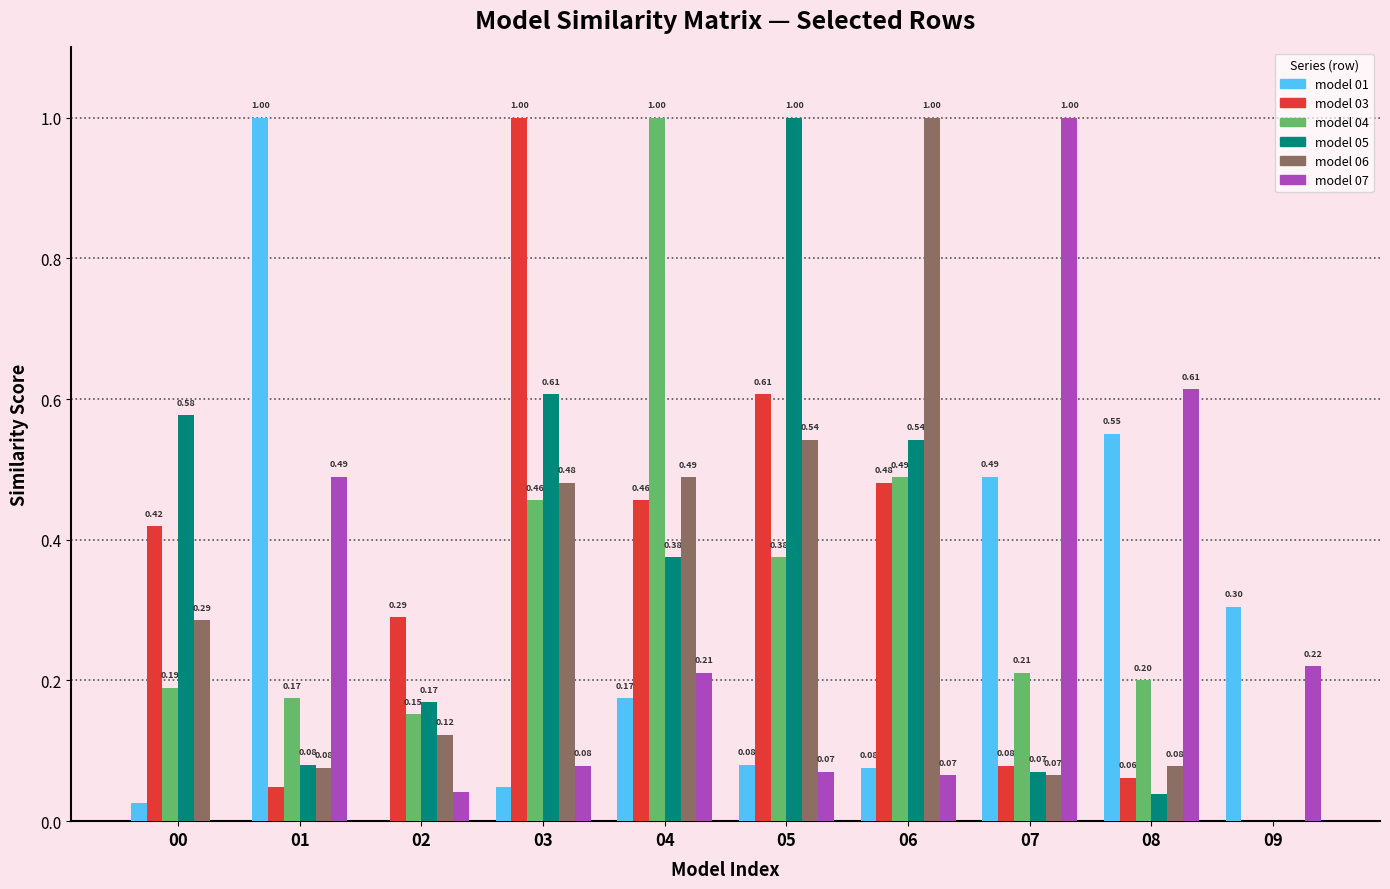

What is the total value across all series at 01?

1.9